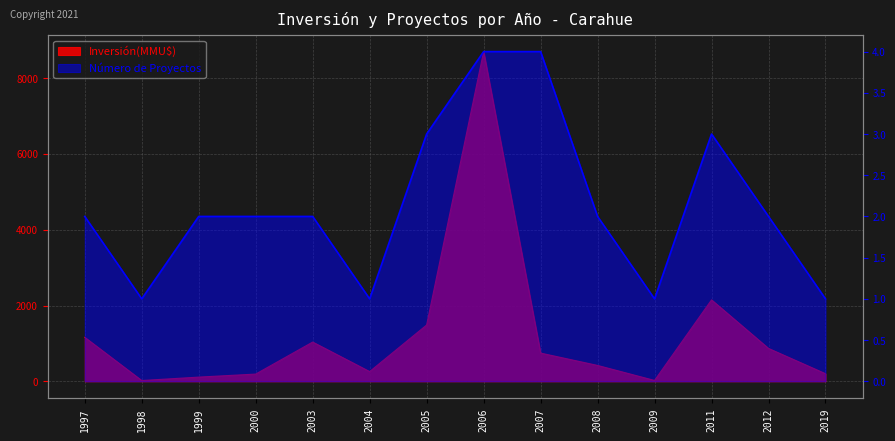

List the labels in order of Inversión(MMU$) value, largest first.

2006, 2011, 2005, 1997, 2003, 2012, 2007, 2008, 2004, 2019, 2000, 1999, 2009, 1998